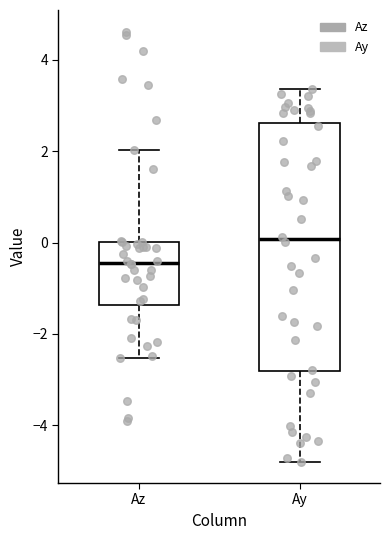

Which box has the lowest median line?

Az